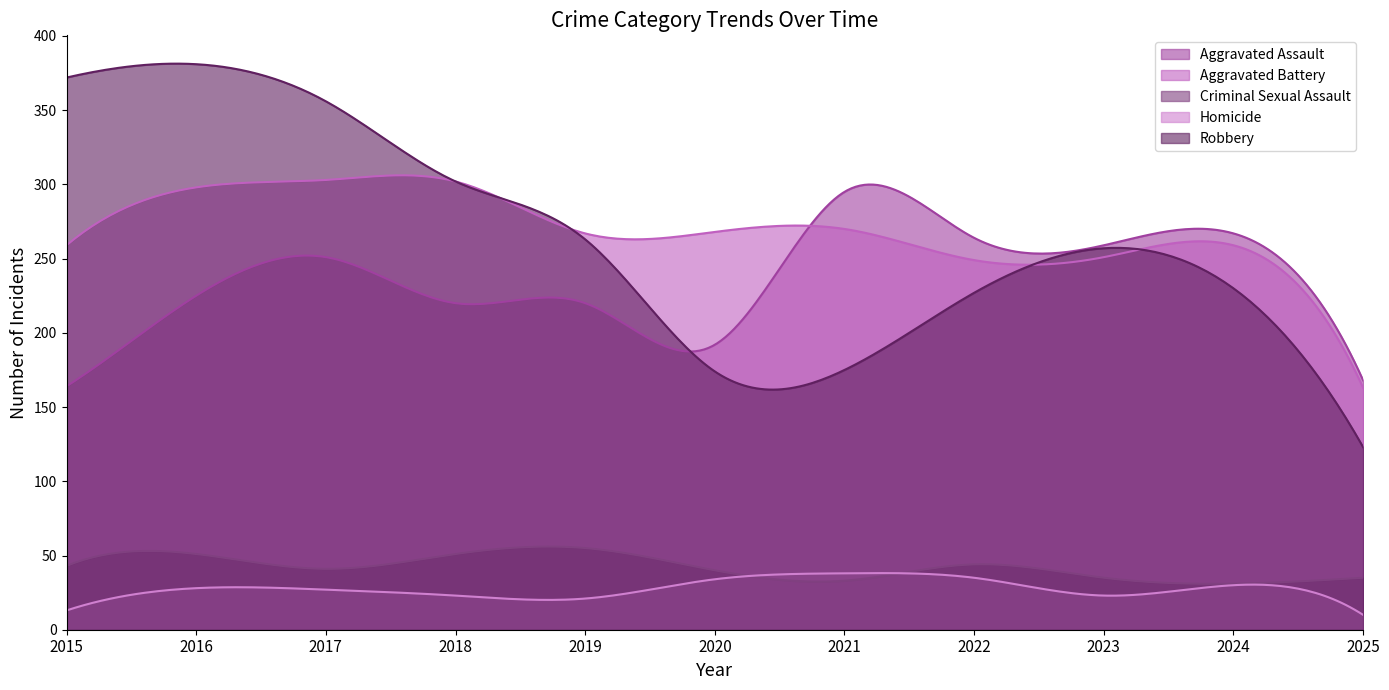

Is the value of Criminal Sexual Assault at 2017 greater than the value of Aggravated Battery at 2017?

No